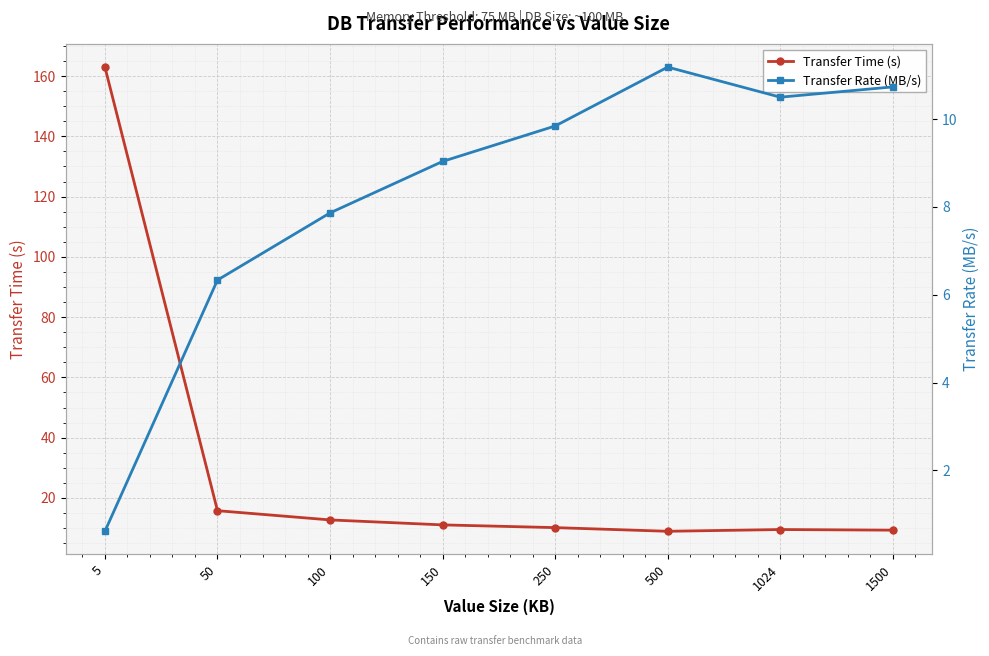

Reading left to right, list all the values displayed in this chart.

Transfer Time (s): 5=163.0	50=15.8	100=12.7	150=11.1	250=10.2	500=8.9	1024=9.5	1500=9.3
Transfer Rate (MB/s): 5=0.6	50=6.3	100=7.9	150=9.0	250=9.8	500=11.2	1024=10.5	1500=10.7